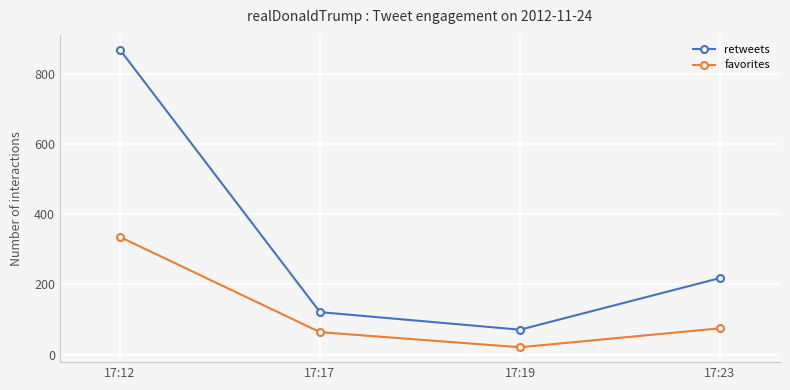

Reading right to left, extract all data points from this chart.

retweets: 218	71	121	868
favorites: 75	21	64	335